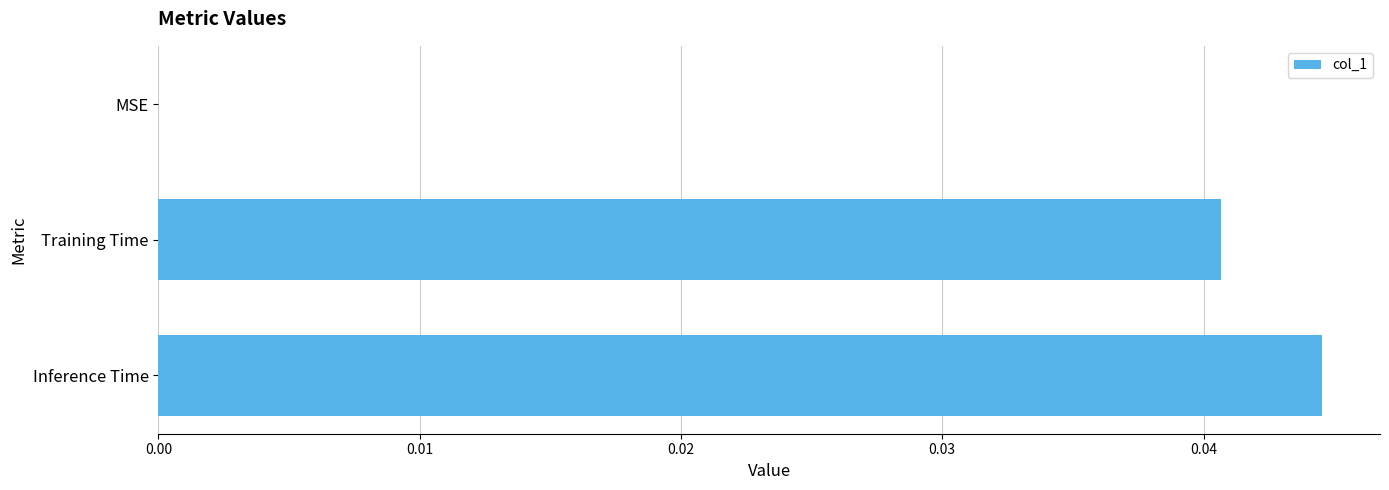

True or false: the data shows 0.0 at MSE.

True